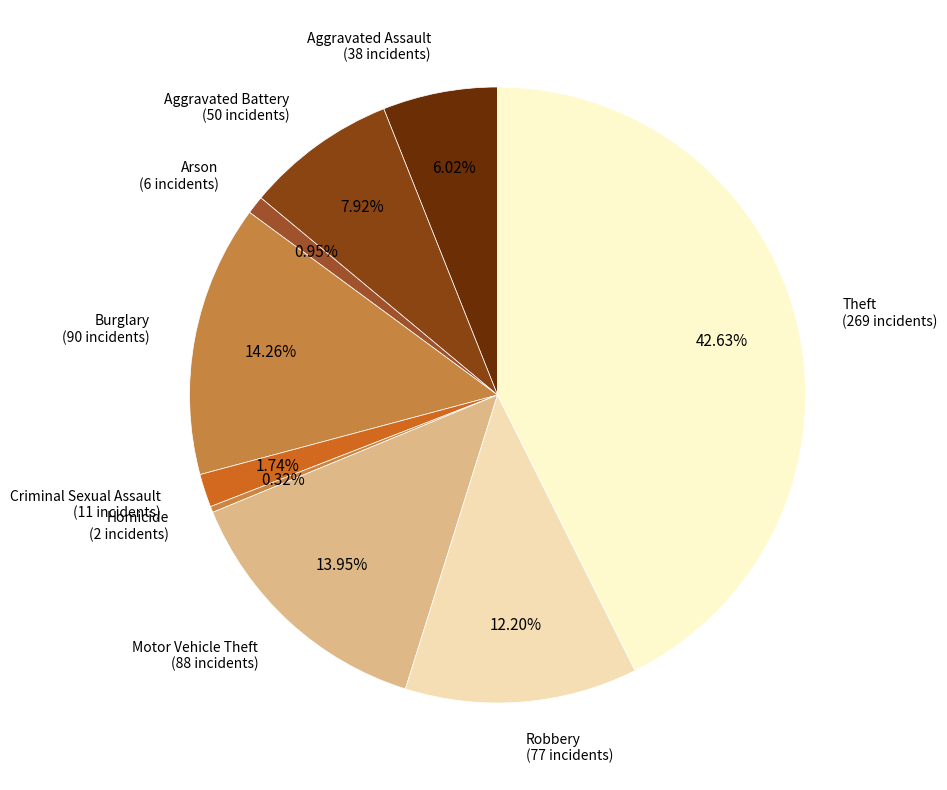

Between Homicide (2 incidents) and Criminal Sexual Assault (11 incidents), which is larger?

Criminal Sexual Assault (11 incidents)